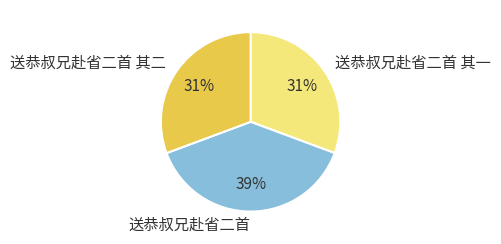

Approximately how many times larger is the value at 送恭叔兄赴省二首 compared to 送恭叔兄赴省二首 其二?

1.3